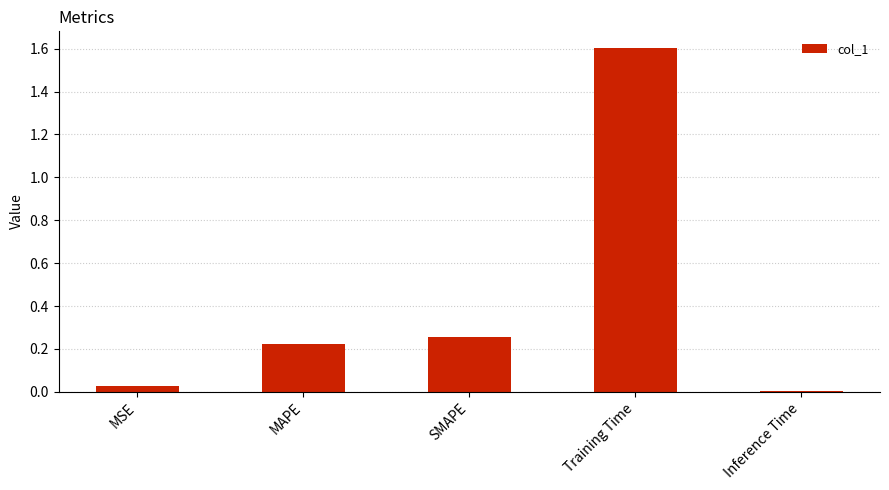

What is the sum of all values?

2.1